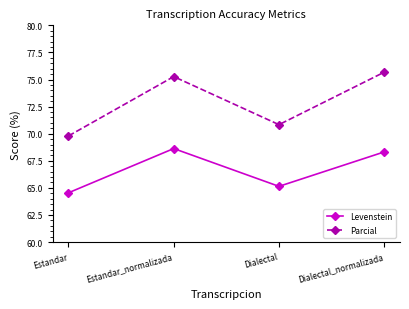

True or false: Parcial and Levenstein cross at least once.

False